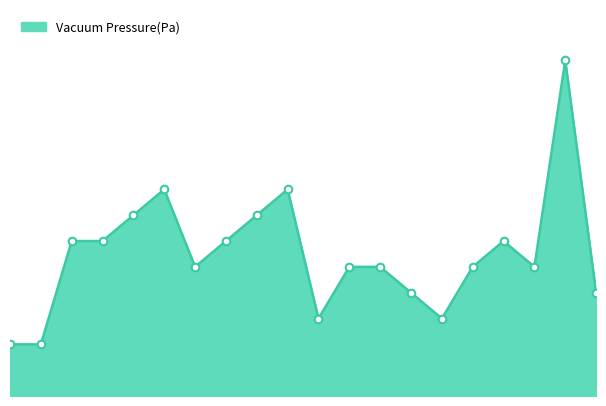

Is this an area chart (filled region under the line)?

Yes